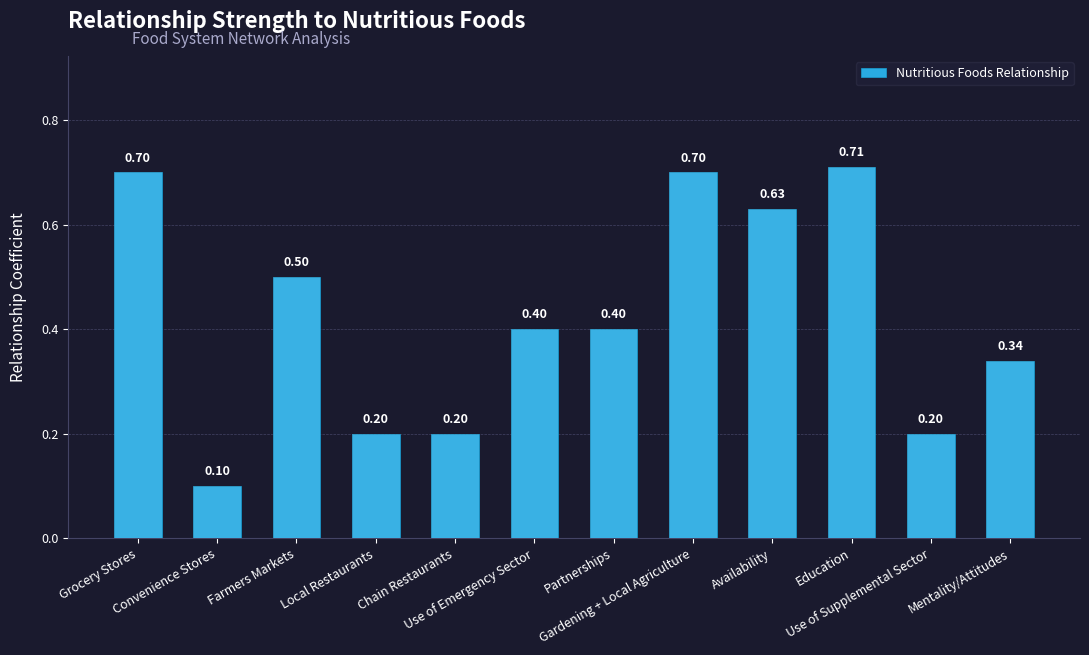

What is the label of the 1st bar from the left?

Grocery Stores